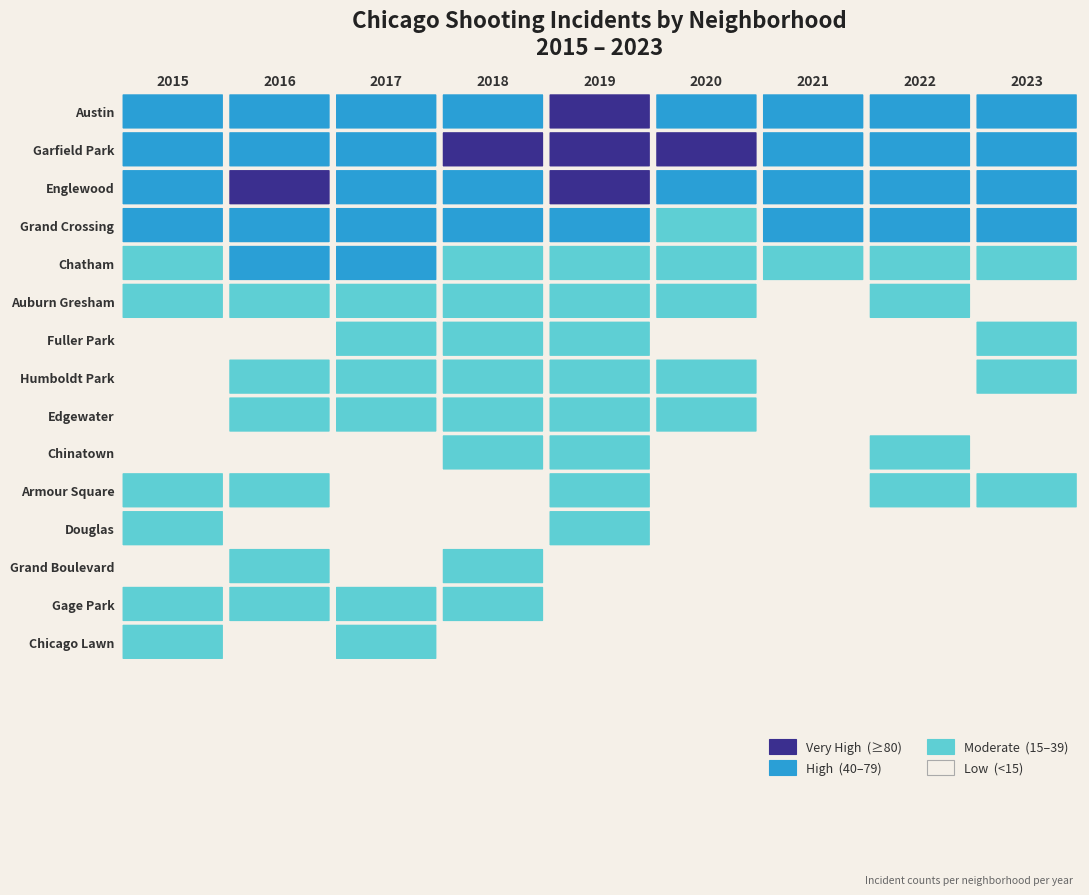

Rank the series by their maximum value, from highest to lowest.

Garfield Park, Englewood, Austin, Grand Crossing, Chatham, Auburn Gresham, Gage Park, Armour Square, Fuller Park, Chinatown, Humboldt Park, Edgewater, Chicago Lawn, Grand Boulevard, Douglas